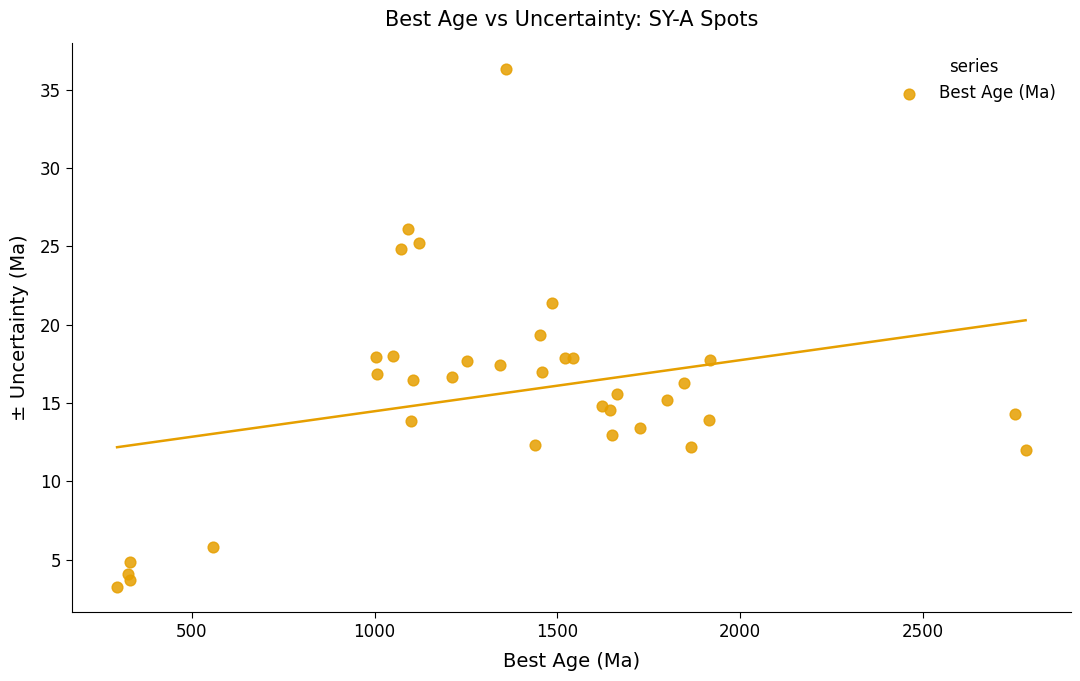

What Y value in the scatter plot is closest to 19?

19.4